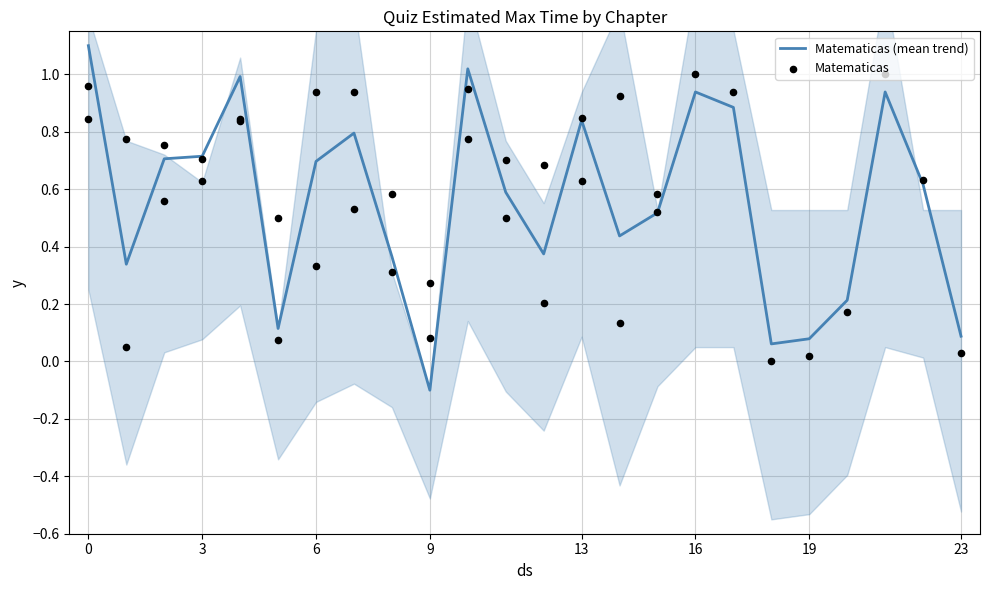

Which series contains the highest Y value?

Matematicas (mean trend)